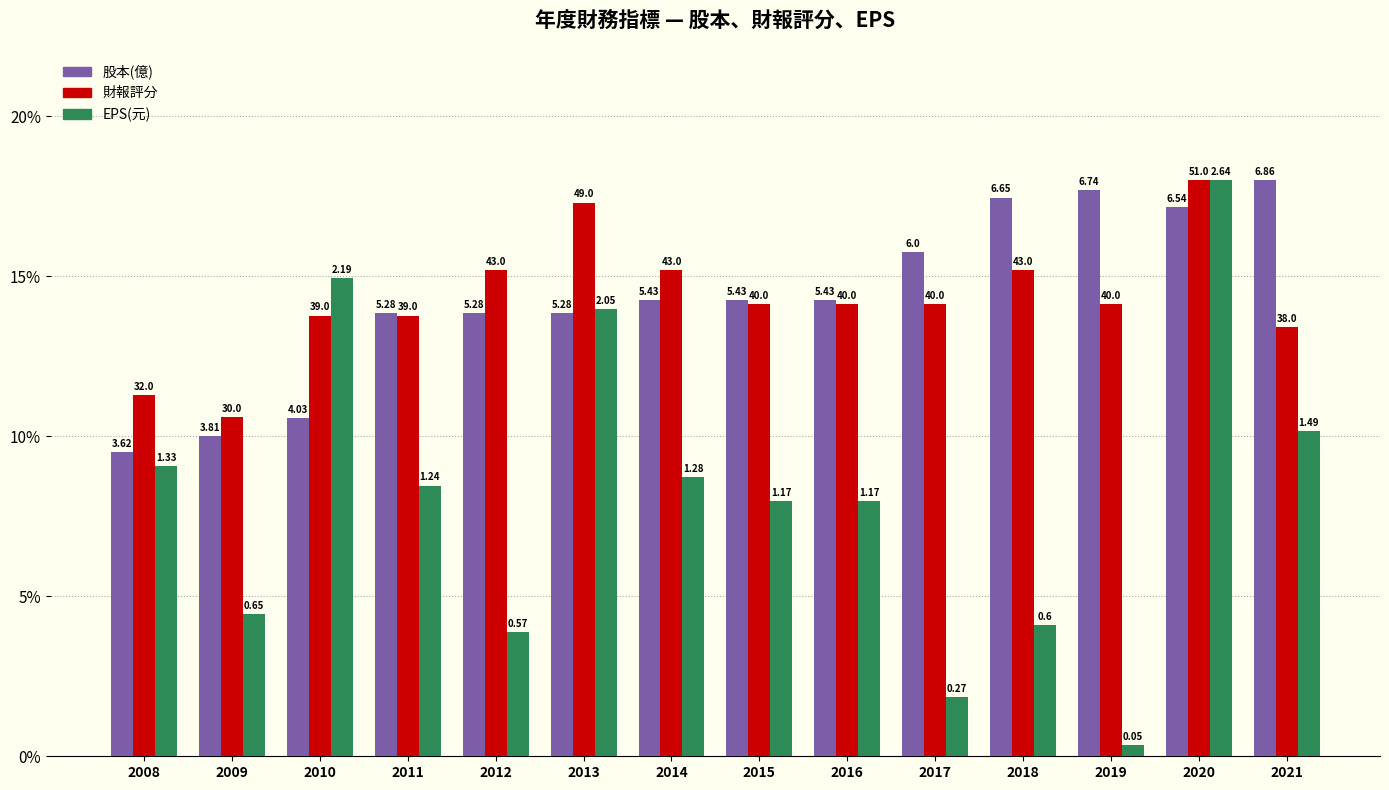

What are all the series names shown in the legend?

股本(億), 財報評分, EPS(元)